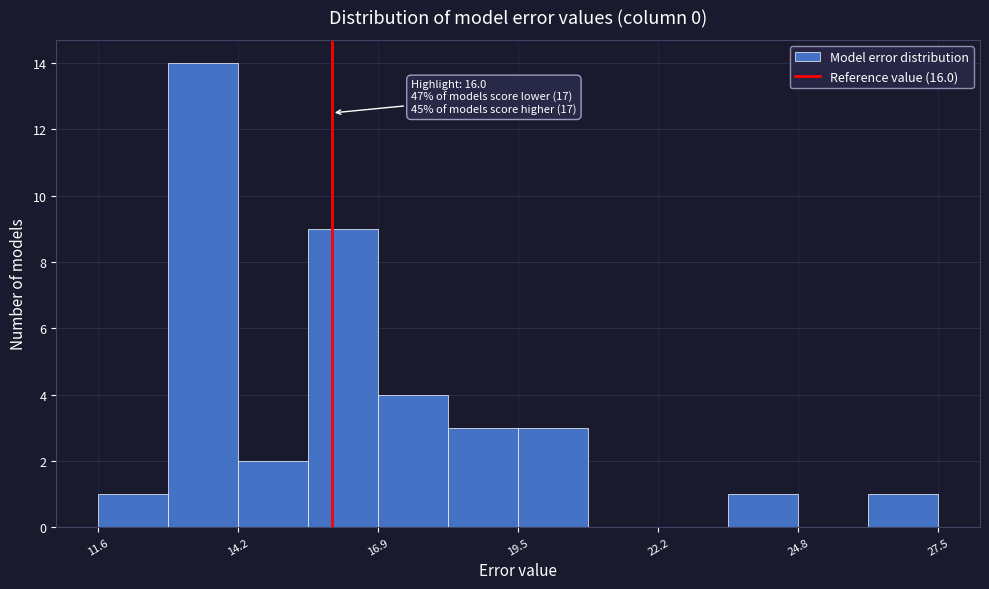

Read against the x-axis, roughly where is the centre of the tallest bar?

13.5